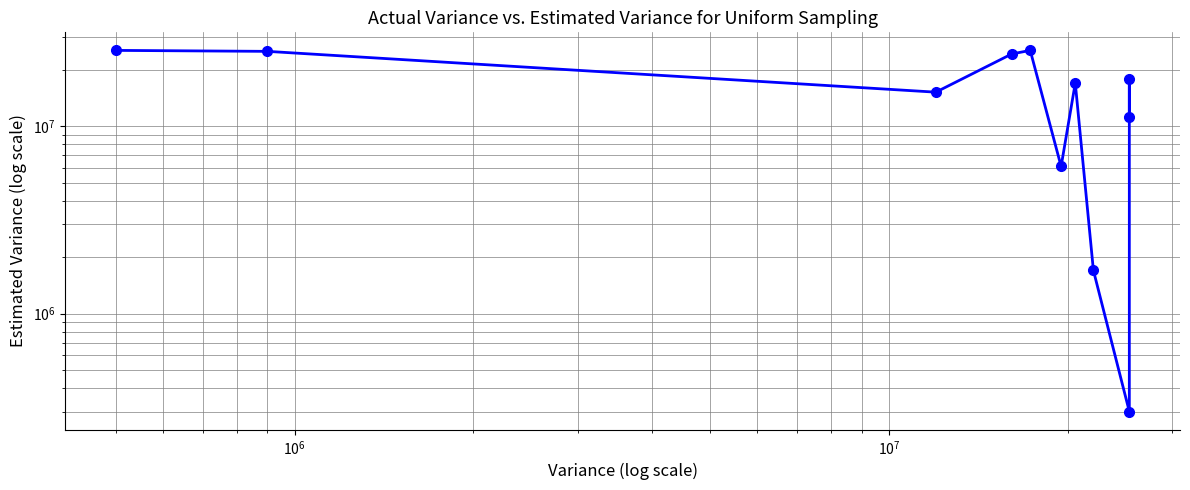

How many points are lower than both their immediate neighbors (excluding endpoints)?

3